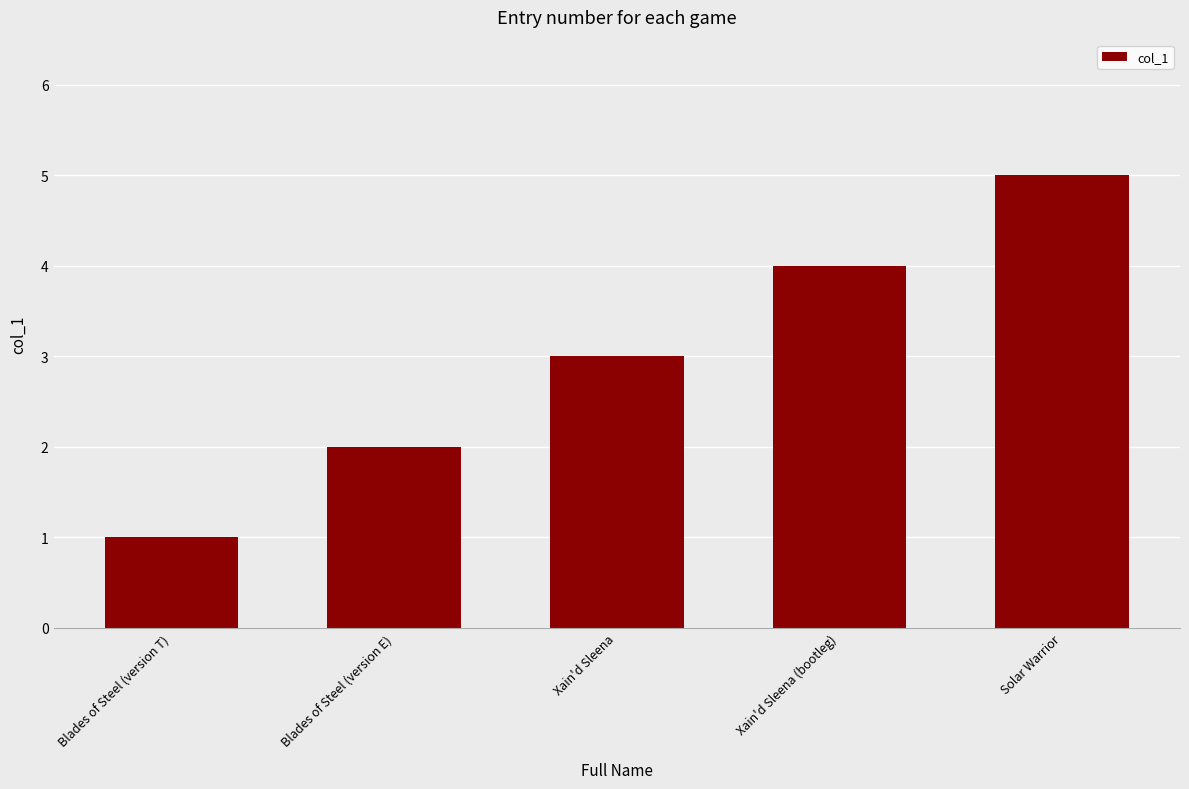

Rank the categories by value from highest to lowest.

Solar Warrior, Xain'd Sleena (bootleg), Xain'd Sleena, Blades of Steel (version E), Blades of Steel (version T)